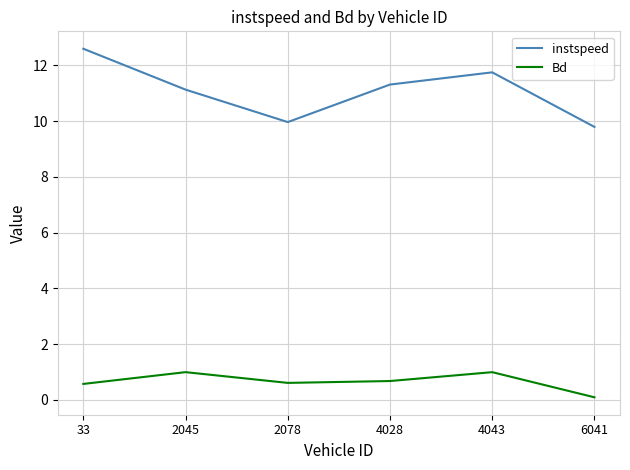

True or false: instspeed and Bd intersect in this chart.

False